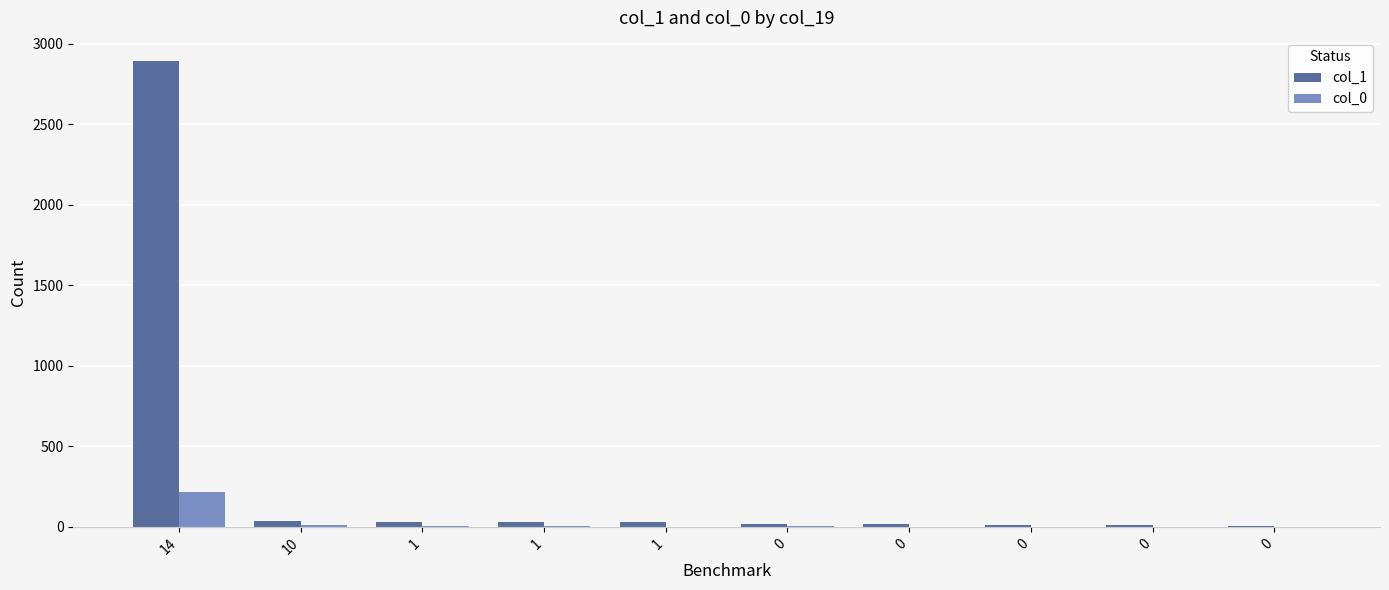

What are all the series names shown in the legend?

col_1, col_0